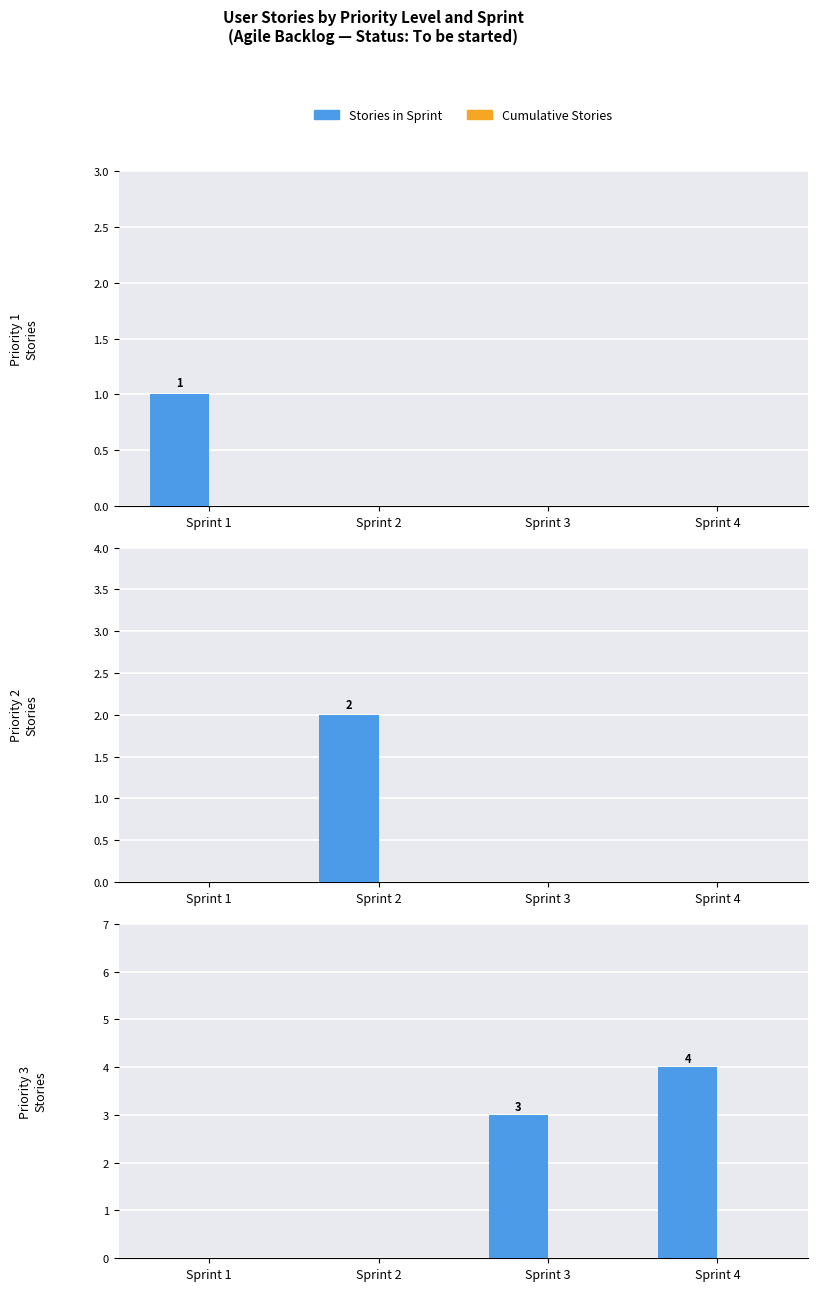

At which label does Cumulative Stories reach its minimum?

Sprint 1